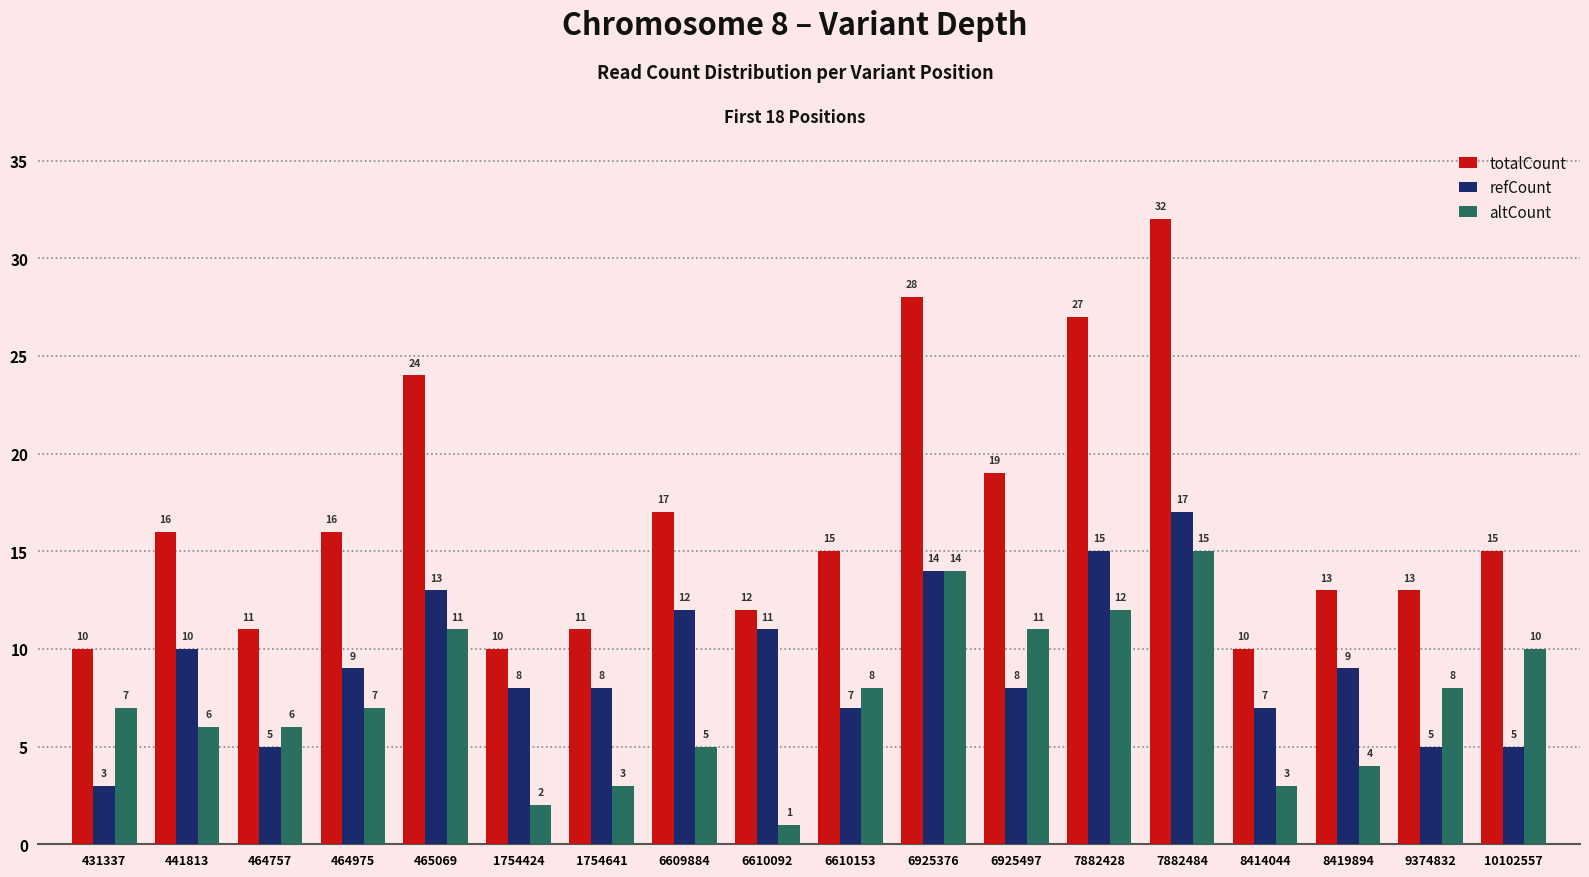

Reading left to right, extract all data points from this chart.

totalCount: 10	16	11	16	24	10	11	17	12	15	28	19	27	32	10	13	13	15
refCount: 3	10	5	9	13	8	8	12	11	7	14	8	15	17	7	9	5	5
altCount: 7	6	6	7	11	2	3	5	1	8	14	11	12	15	3	4	8	10